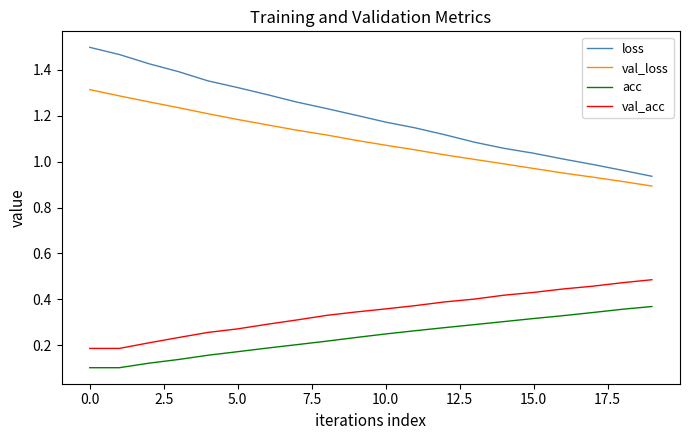

Which series has the largest total across all categories?

loss